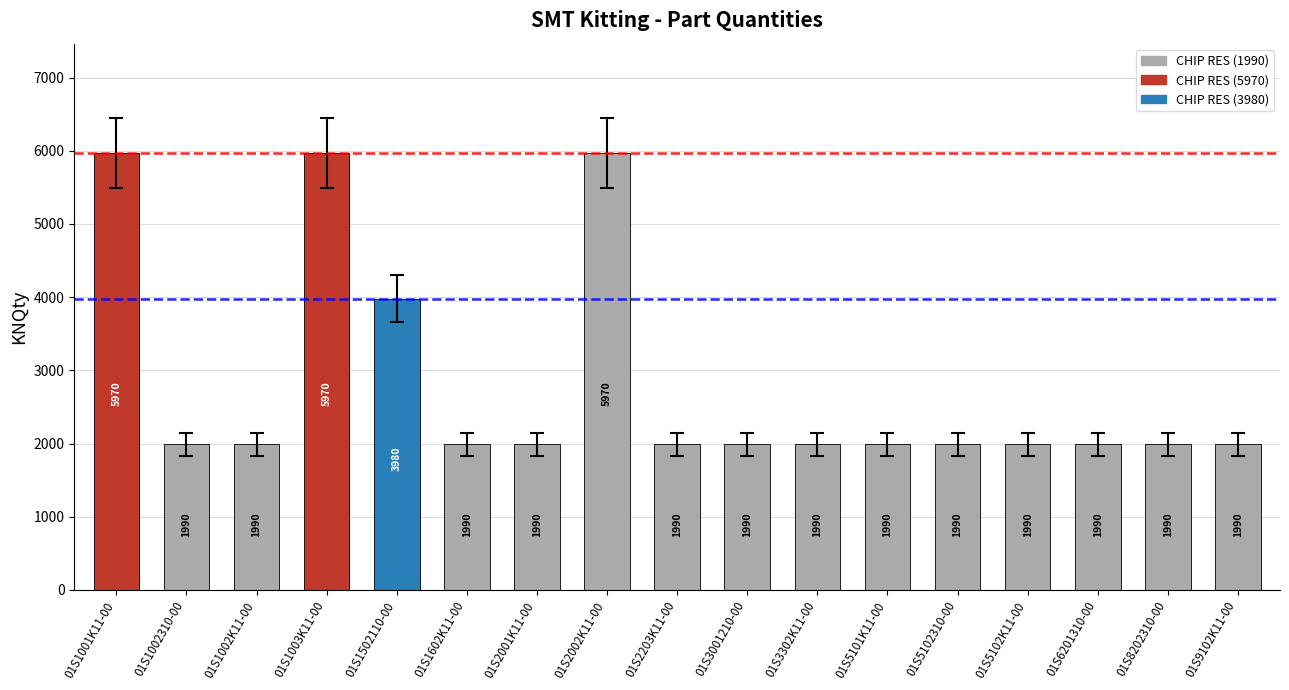

At which label is the value closest to 3980?

01S1502110-00